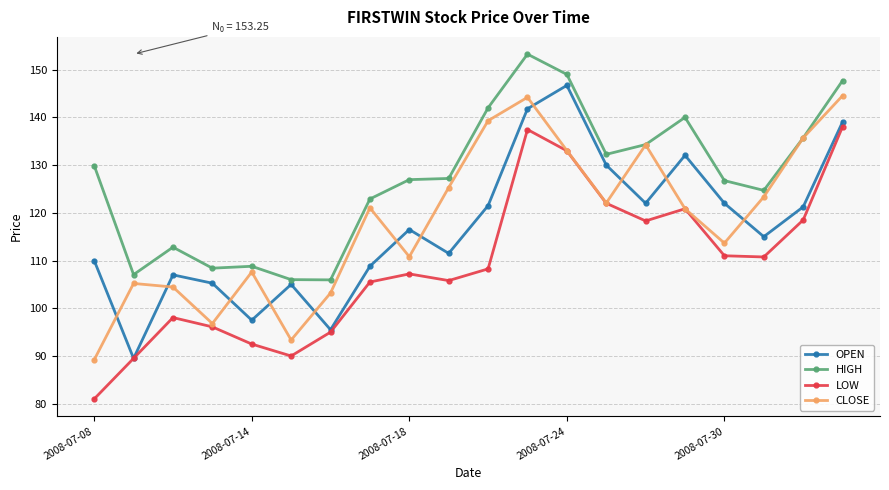

What is the sum of all OPEN values?

2337.9